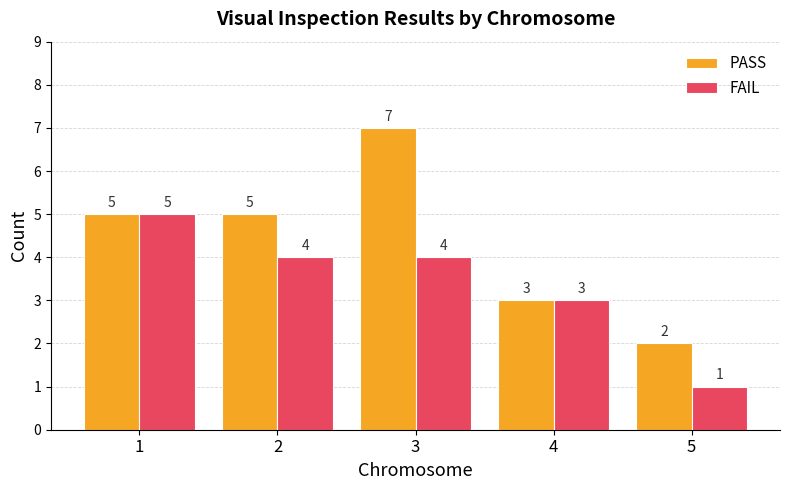

Read the PASS value at 1.

5